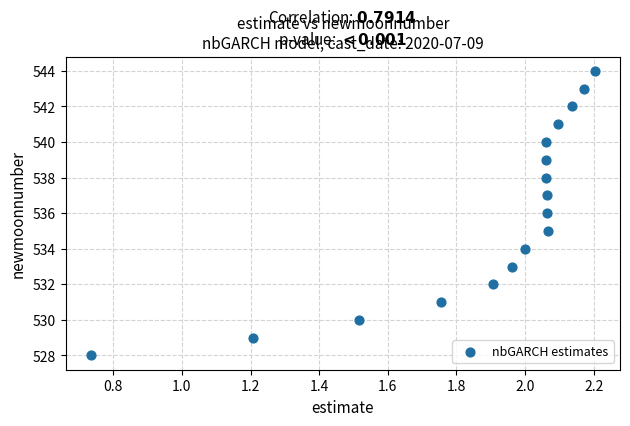

What is the range of Y values (max minus min)?

16